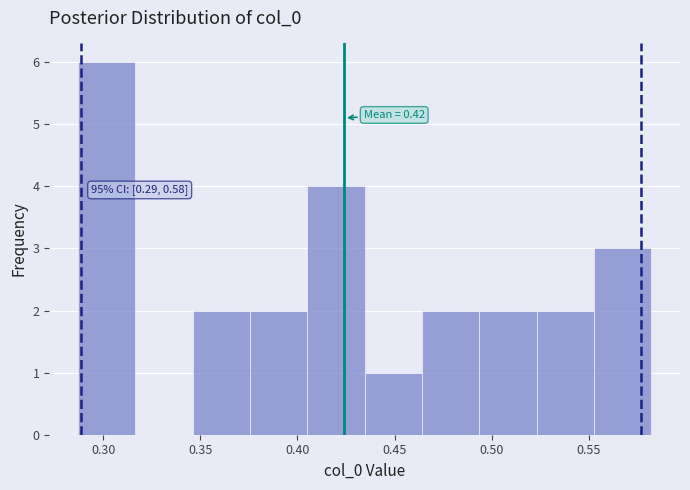

Over which range of the x-axis is the bar tallest?

0.285 to 0.315